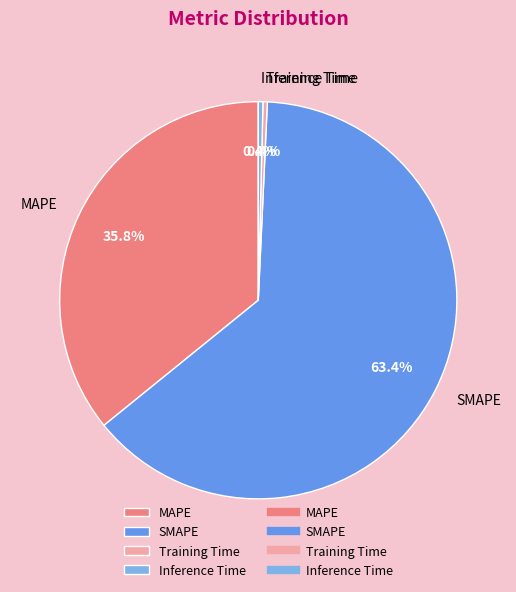

The SMAPE slice represents 63% of the pie. True or false?

True